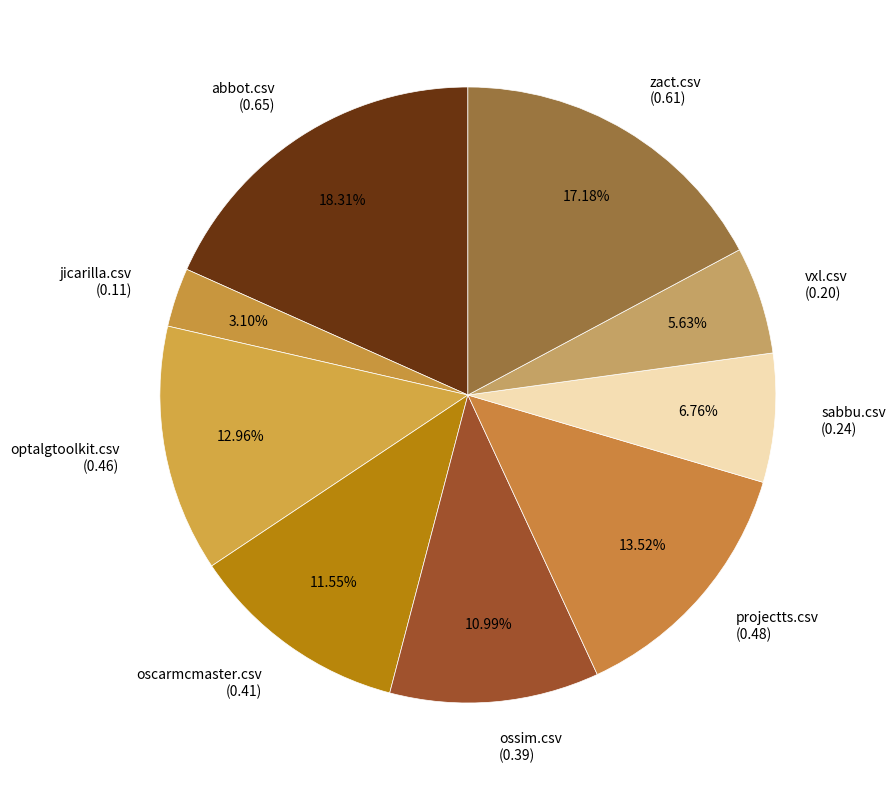

How many segments does this pie chart have?

9